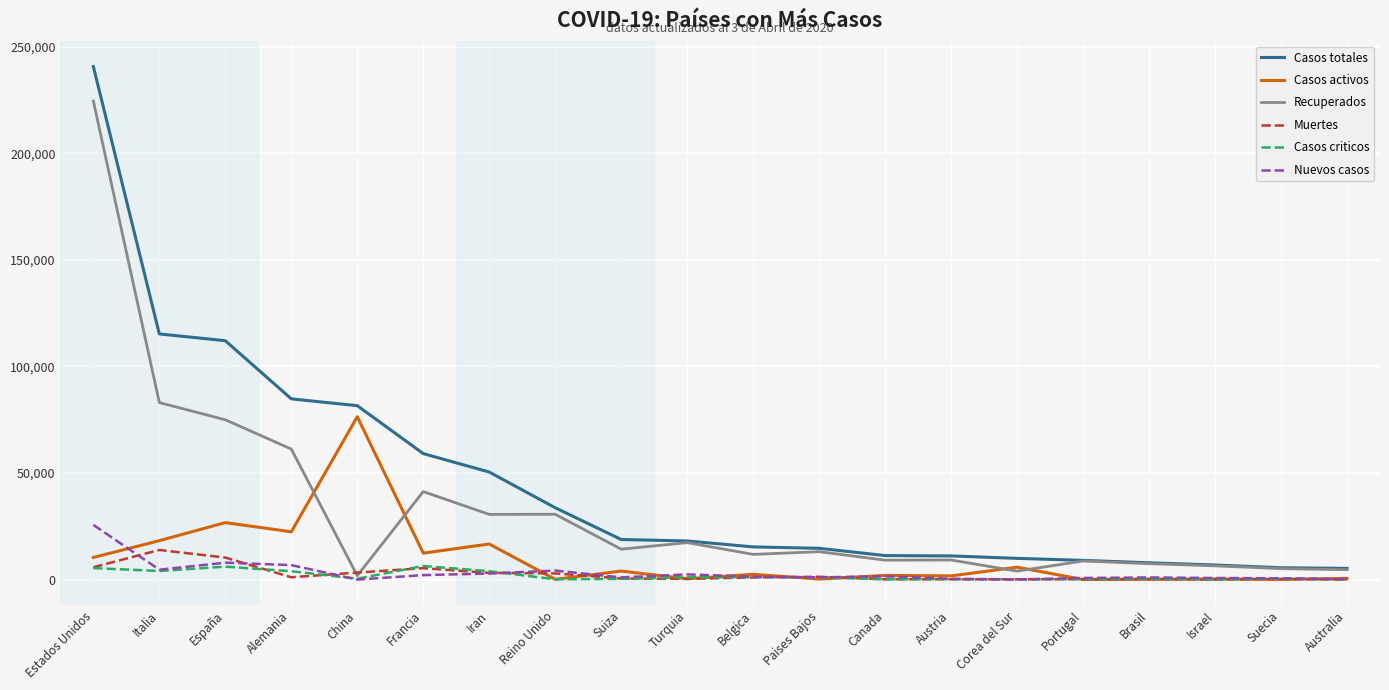

Rank the series by their maximum value, from lowest to highest.

Casos criticos, Muertes, Nuevos casos, Casos activos, Recuperados, Casos totales